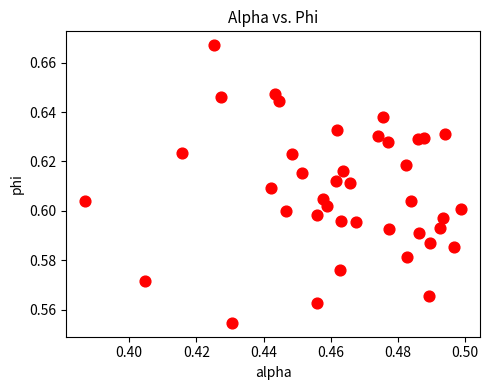

How many data points are displayed?

40